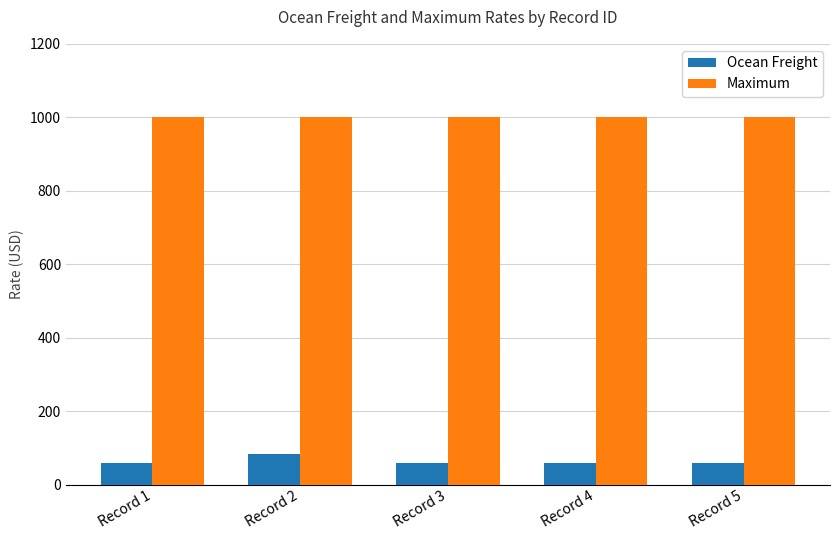

What are all the series names shown in the legend?

Ocean Freight, Maximum